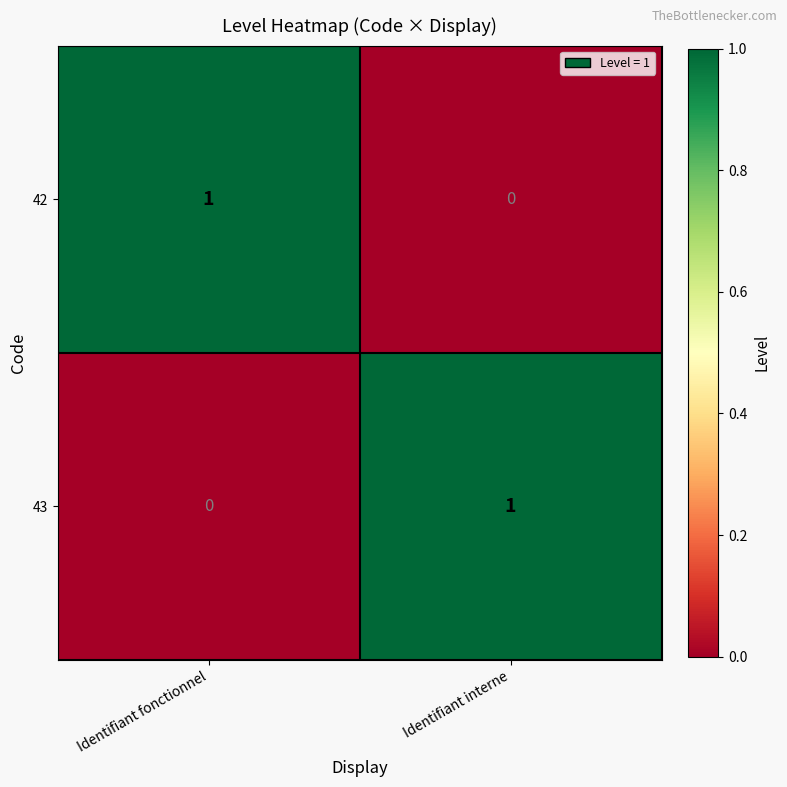

At which label does 42 reach its minimum?

Identifiant interne